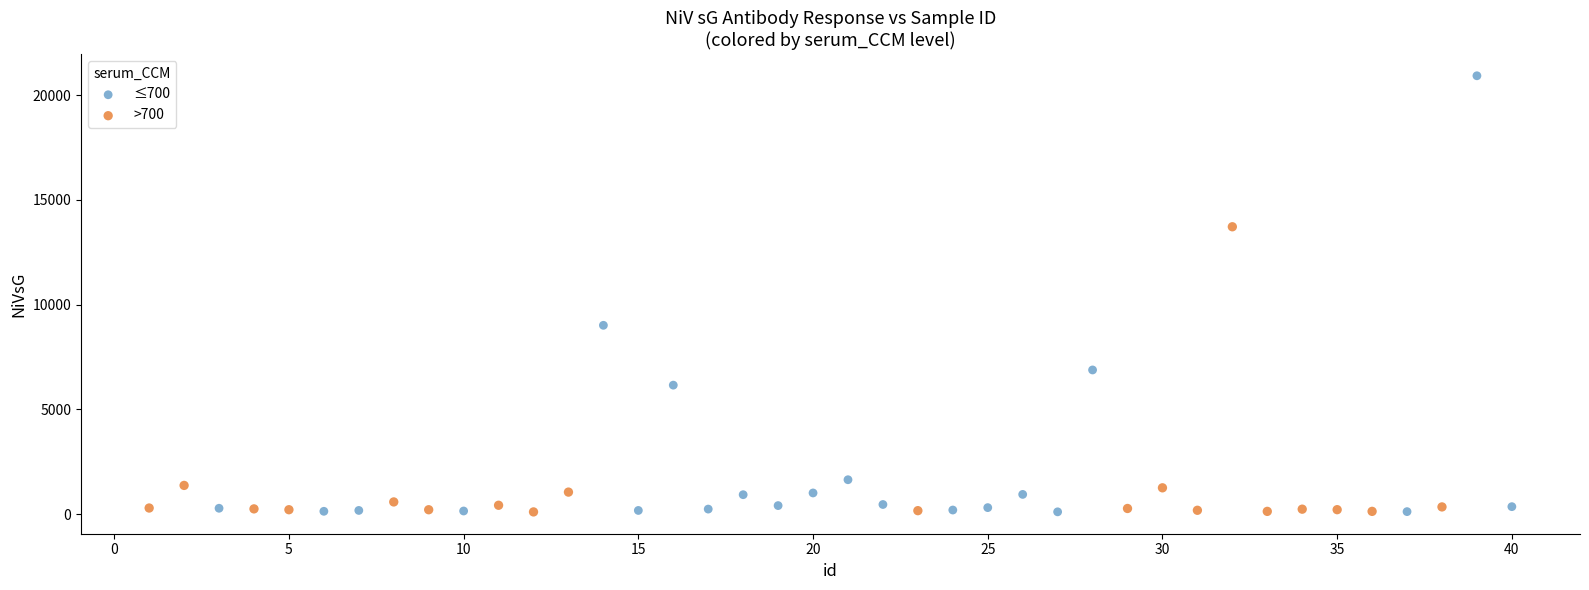

Which series has the largest Y range (max minus min)?

≤700